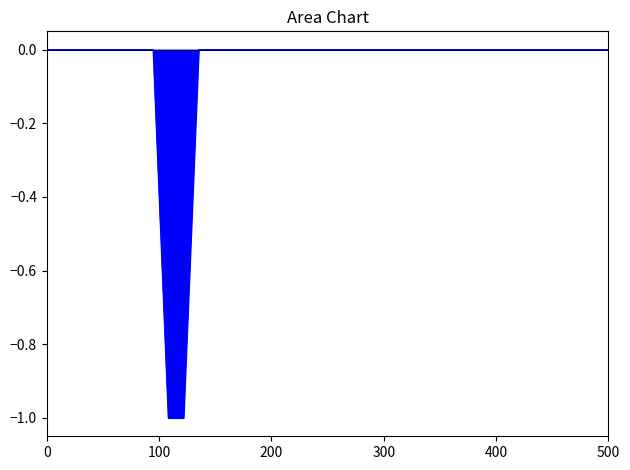

Does the chart display data point markers on the line(s)?

No